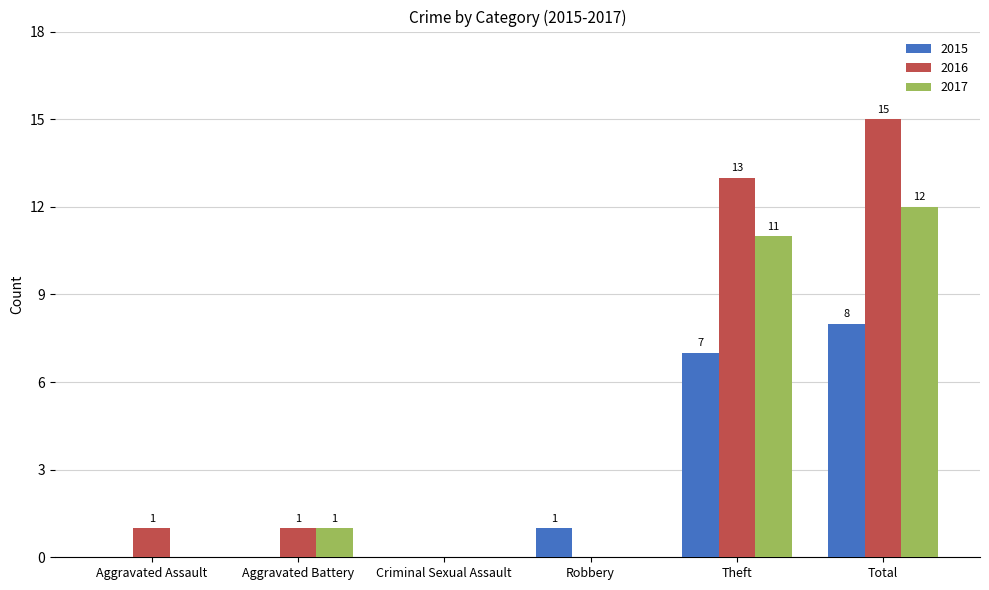

Where is 2017 nearest to the value 6?

Aggravated Battery